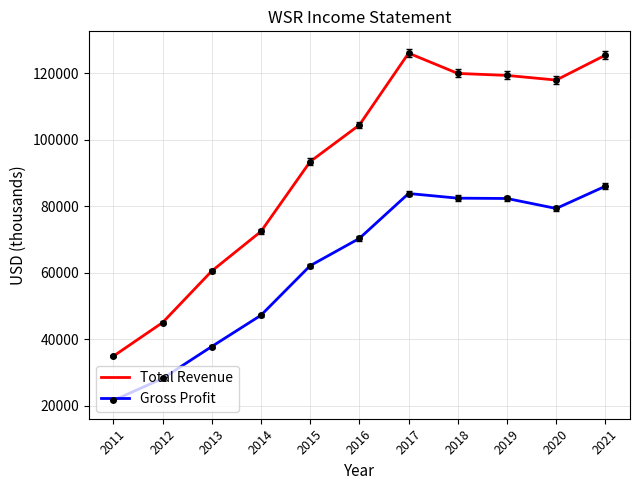

How many values in the Total Revenue series are below 104400?

5